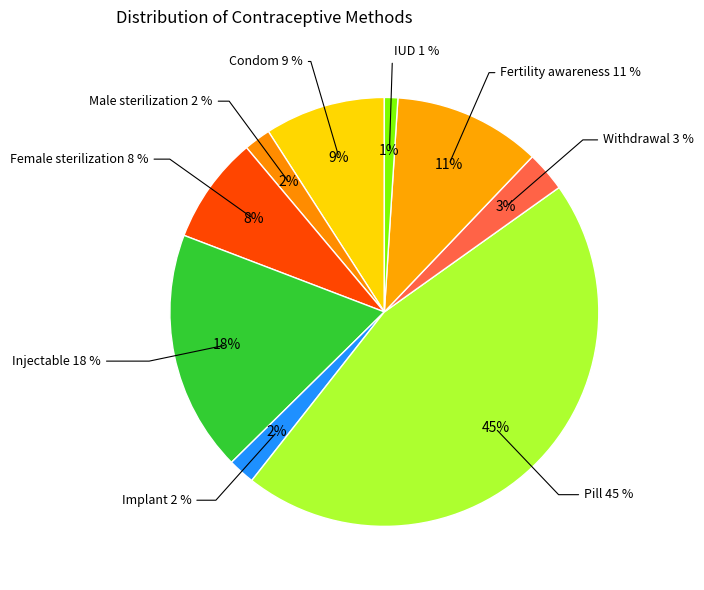

What percentage is NOT represented by Implant?

98.0%